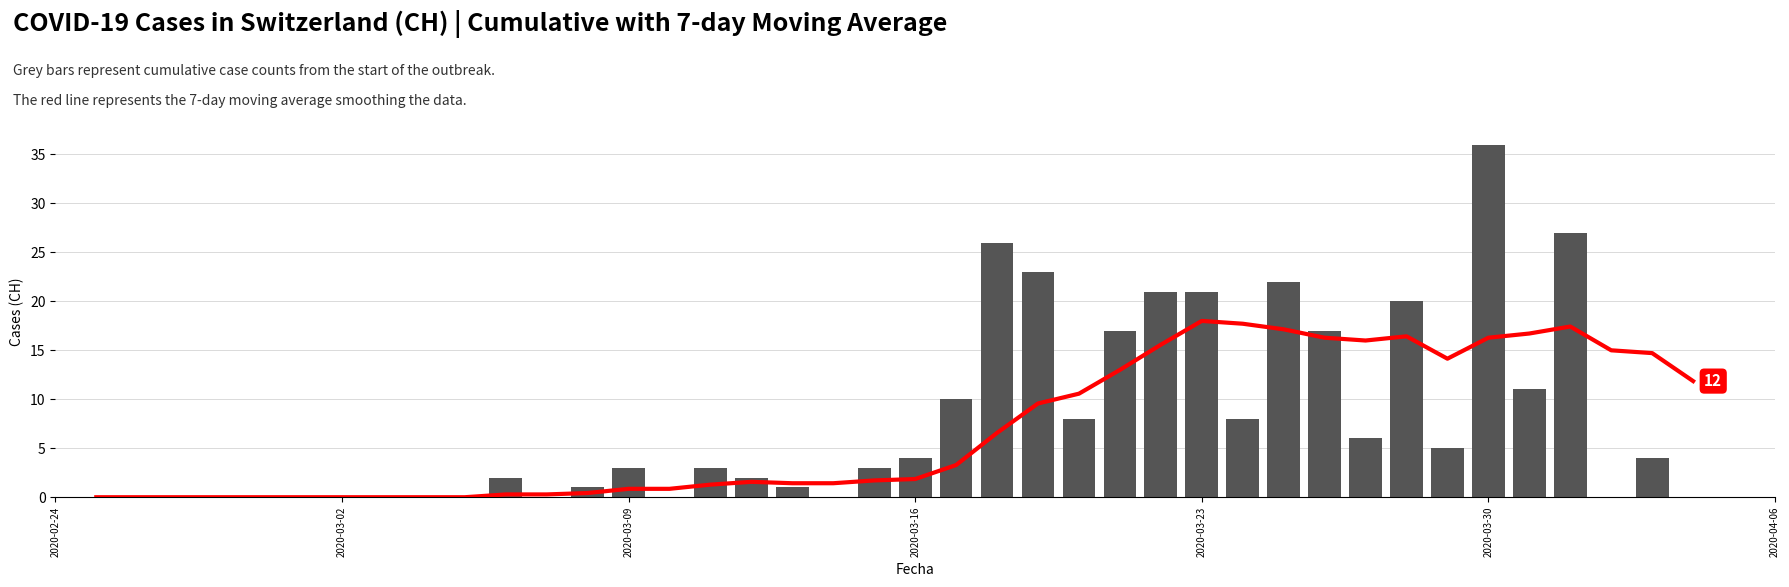

Are the bars horizontal?

No